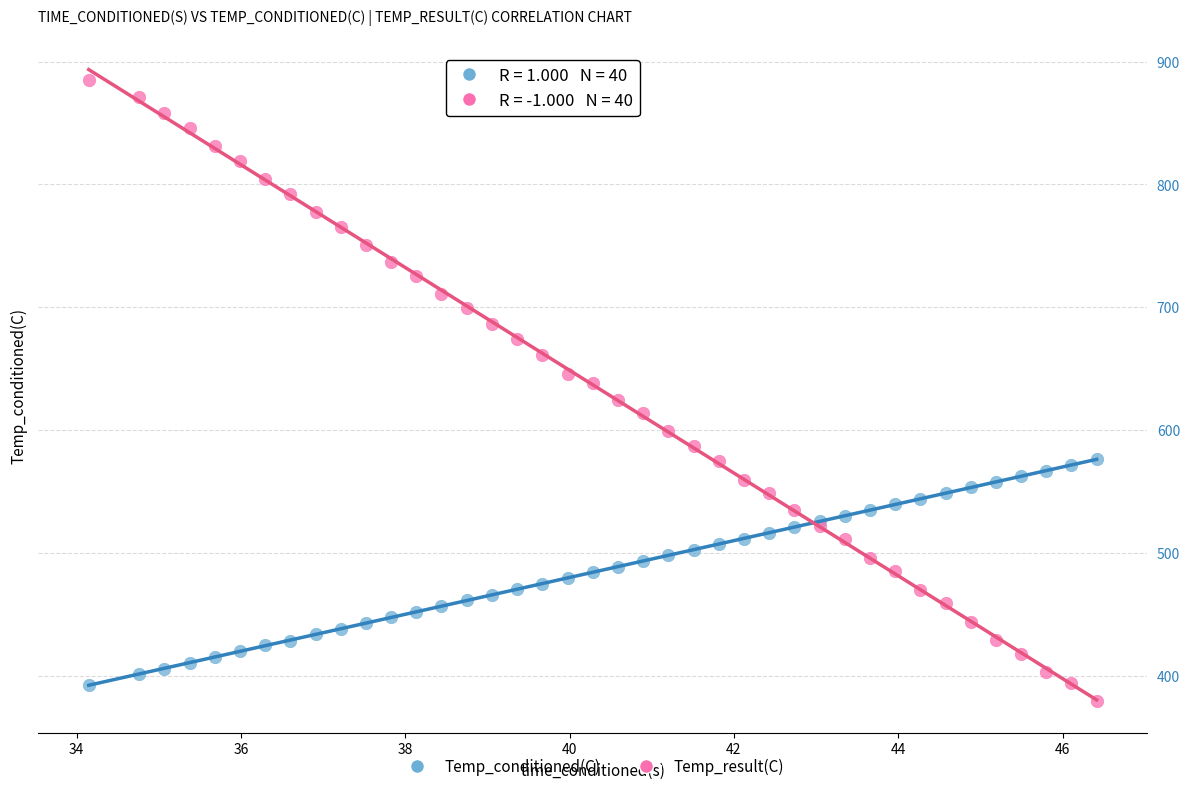

Which series has the widest spread of Y values?

Temp_result(C)